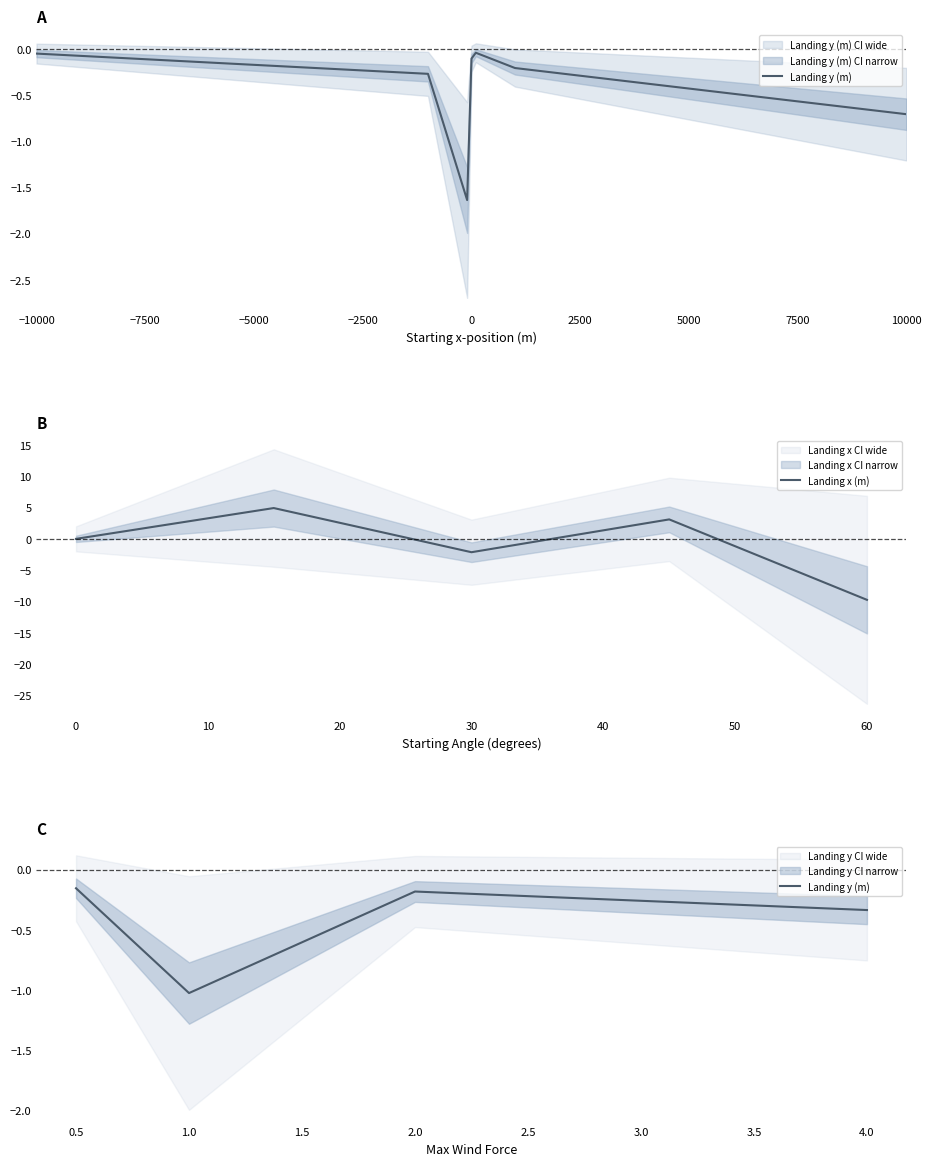

True or false: Landing x (m) has a value of 9.7 at 0.

False